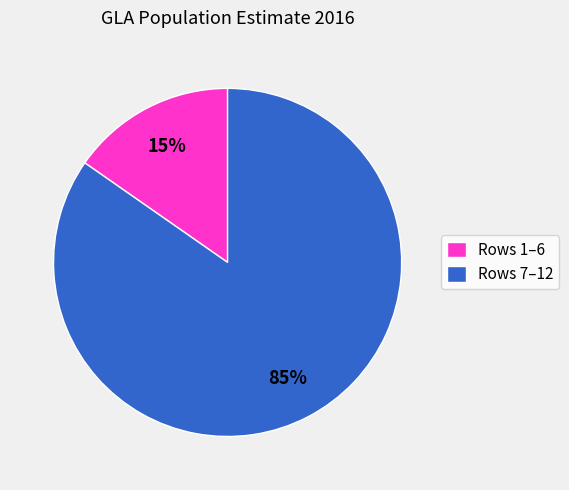

Which has a higher value, Rows 1–6 or Rows 7–12?

Rows 7–12